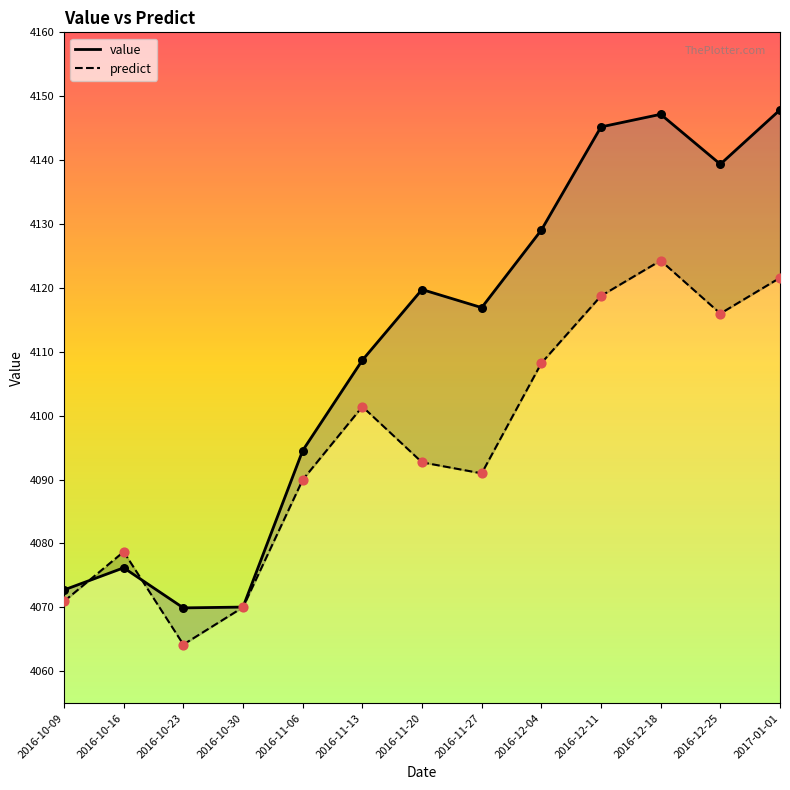

Which series has the largest total across all categories?

value